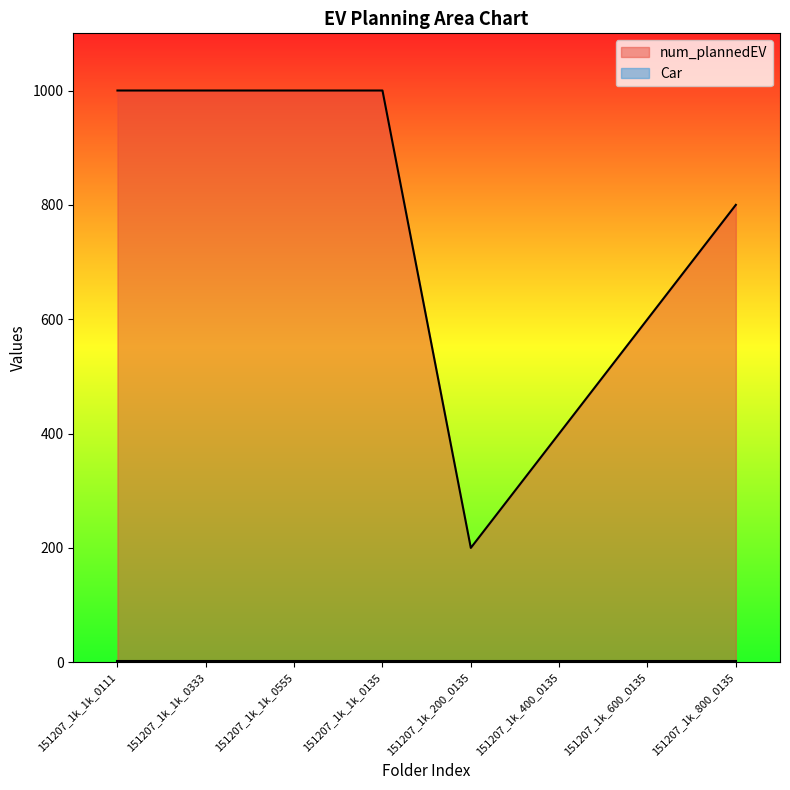

What is the sum of all values?

6000